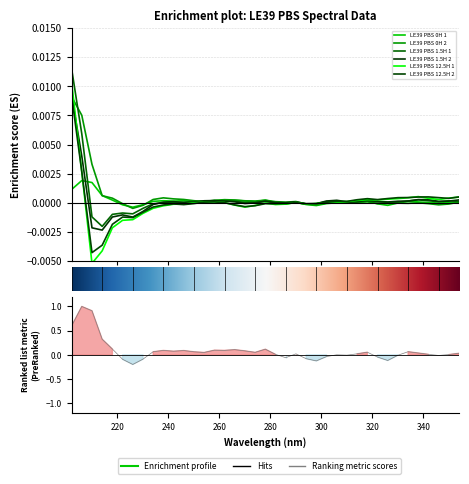

True or false: LE39 PBS 1.5H 1 has more than 2 points higher than both neighbors.

True